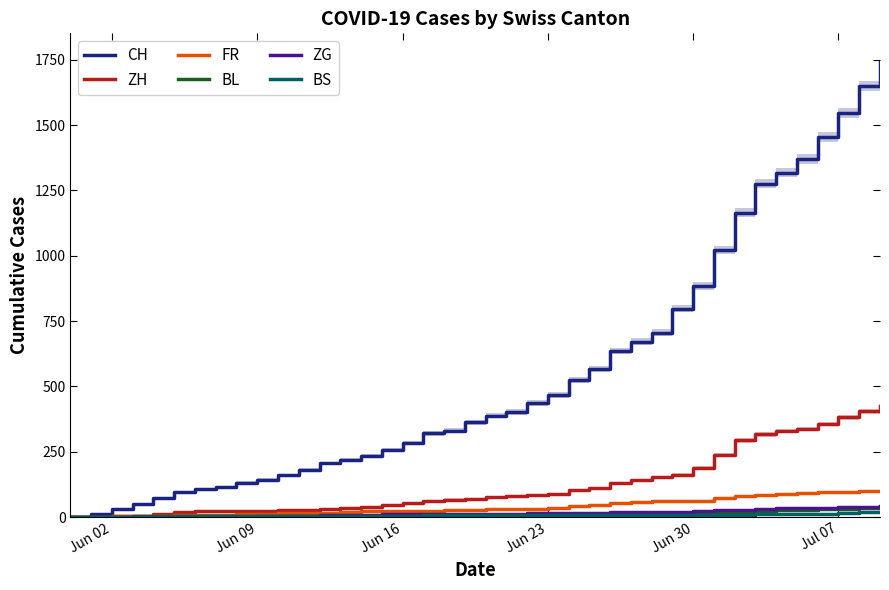

Which category has the lowest value in the ZH series?

Jun 02